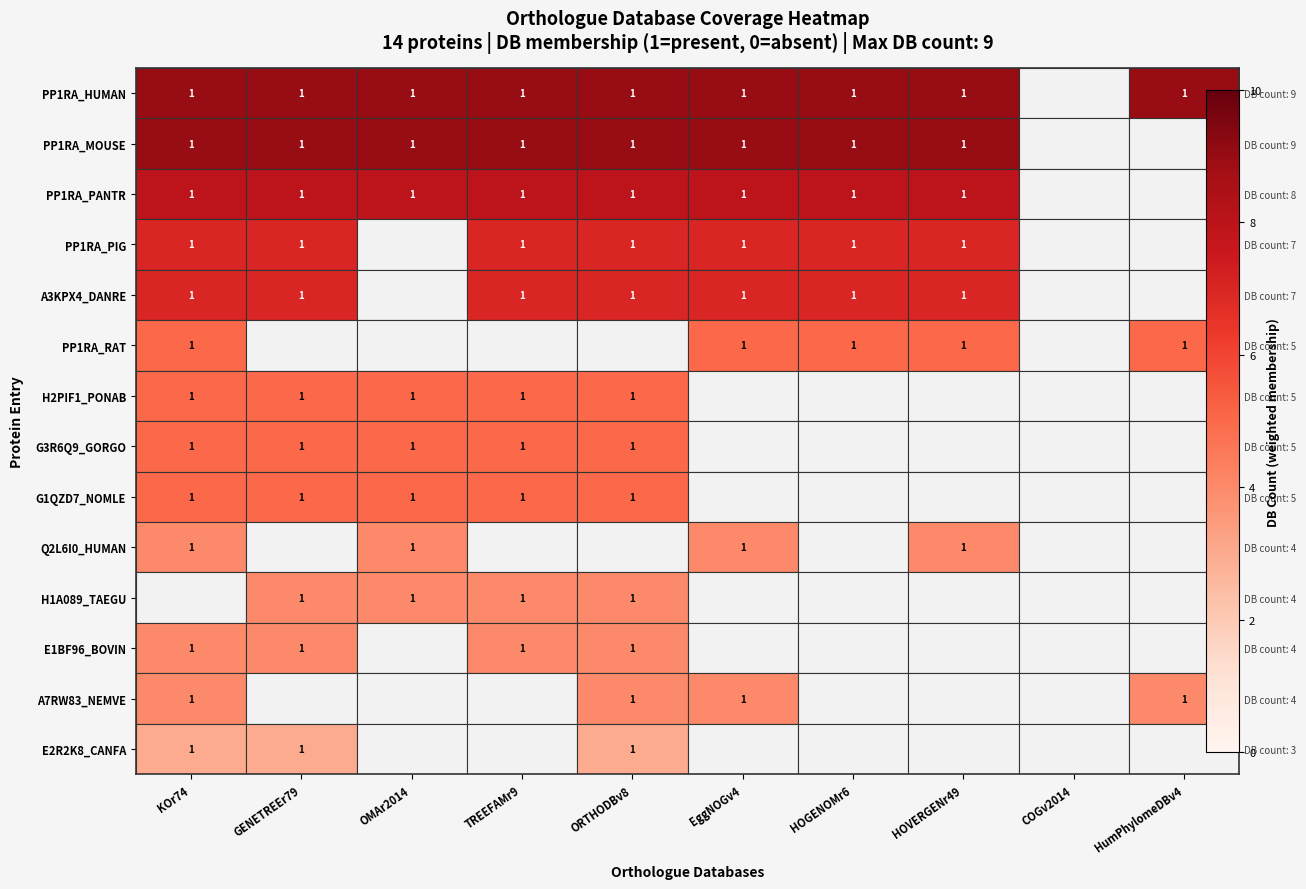

The value of PP1RA_PANTR at HOVERGENr49 is 8. True or false?

True